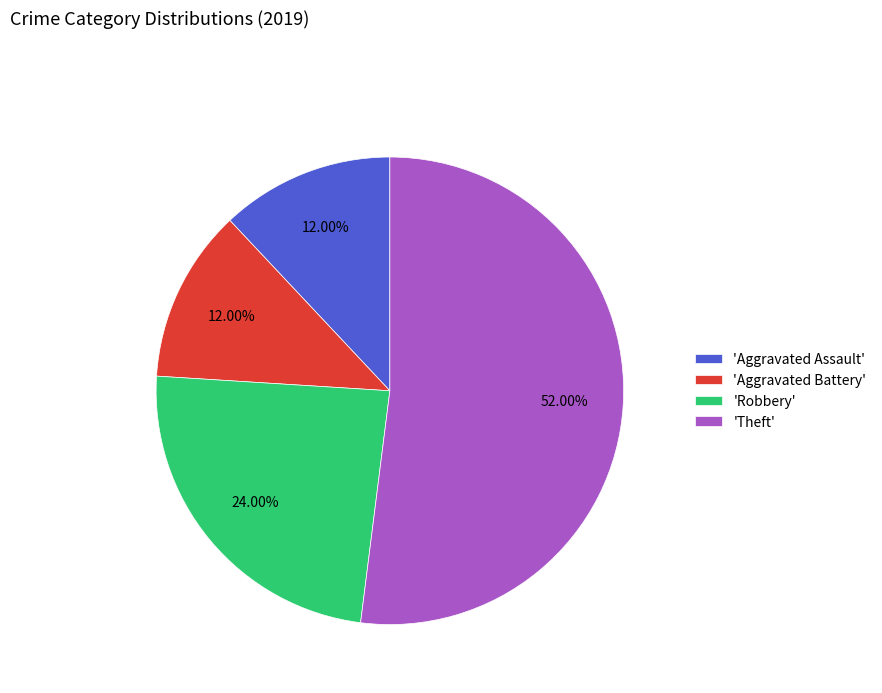

Does 'Aggravated Assault' represent more than half of the total?

No